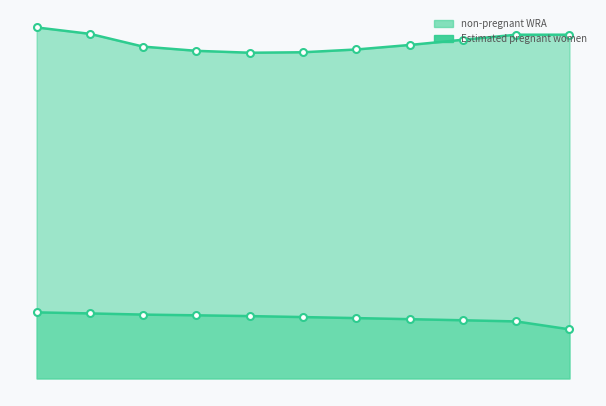

What is the average value?

9181754.6